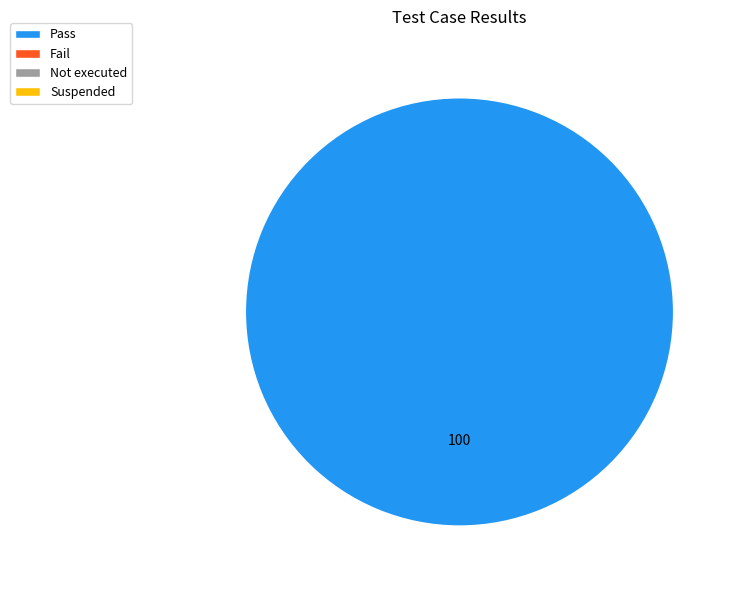

How many slices are in this pie chart?

1